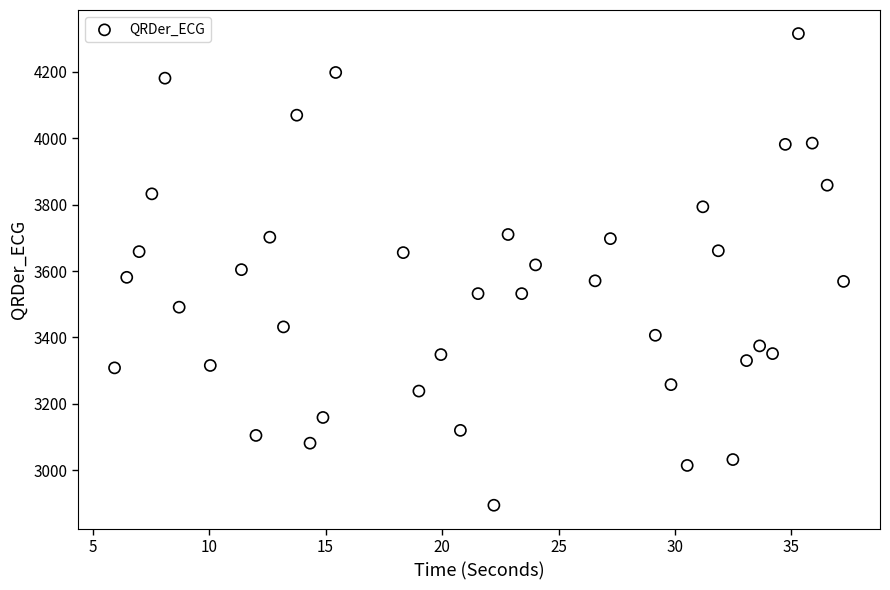

What is the range of Y values (max minus min)?

1421.2